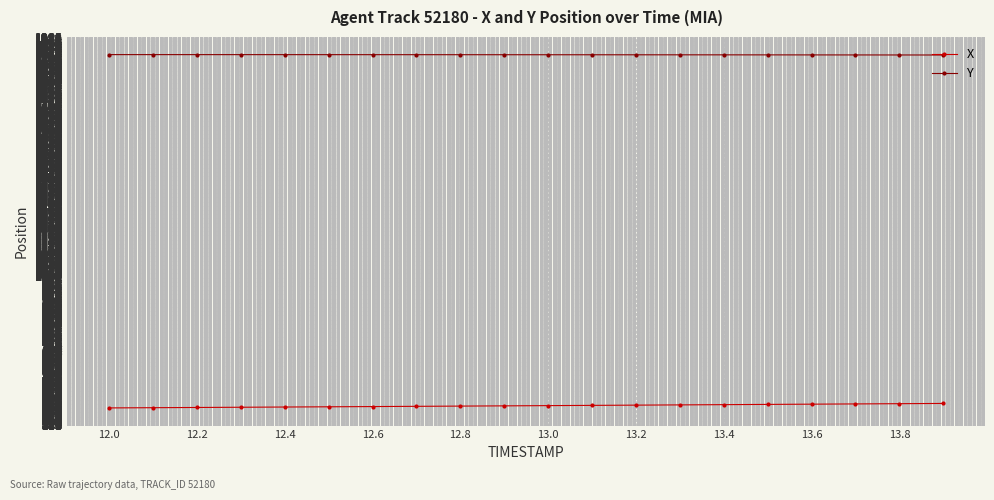

Rank the series by their average value, from highest to lowest.

Y, X